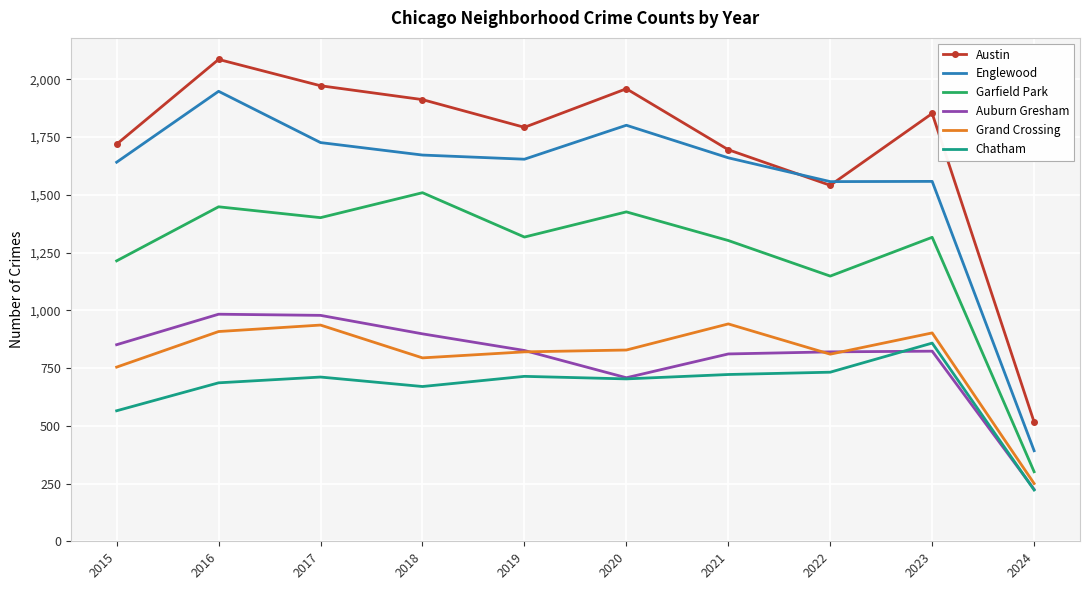

Which series has the largest total across all categories?

Austin